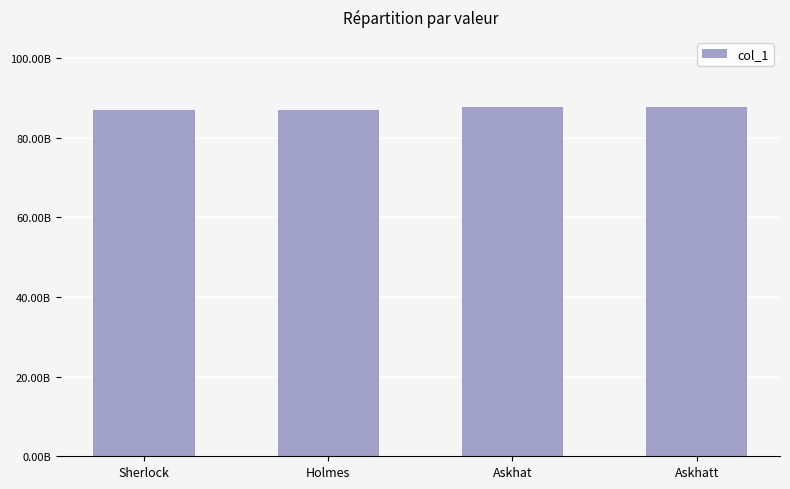

What is the label of the 2nd bar from the left?

Holmes